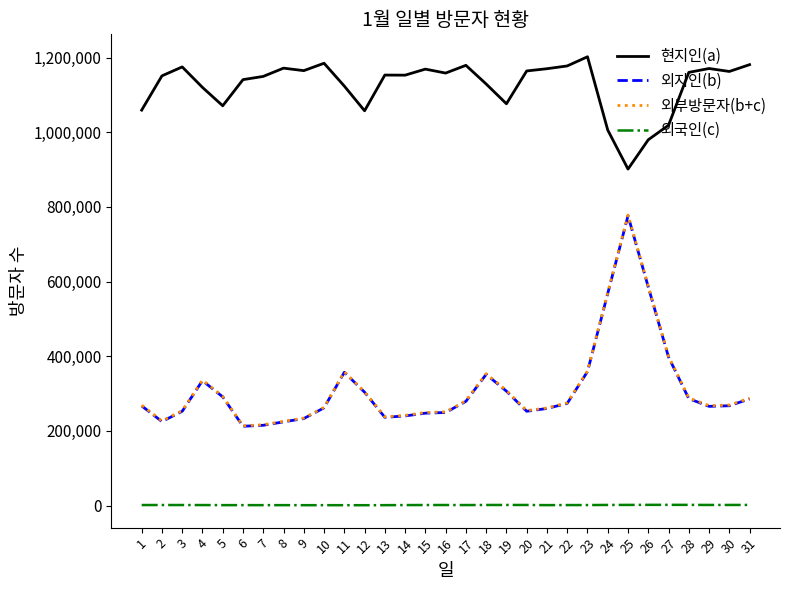

Which series has the largest total across all categories?

현지인(a)